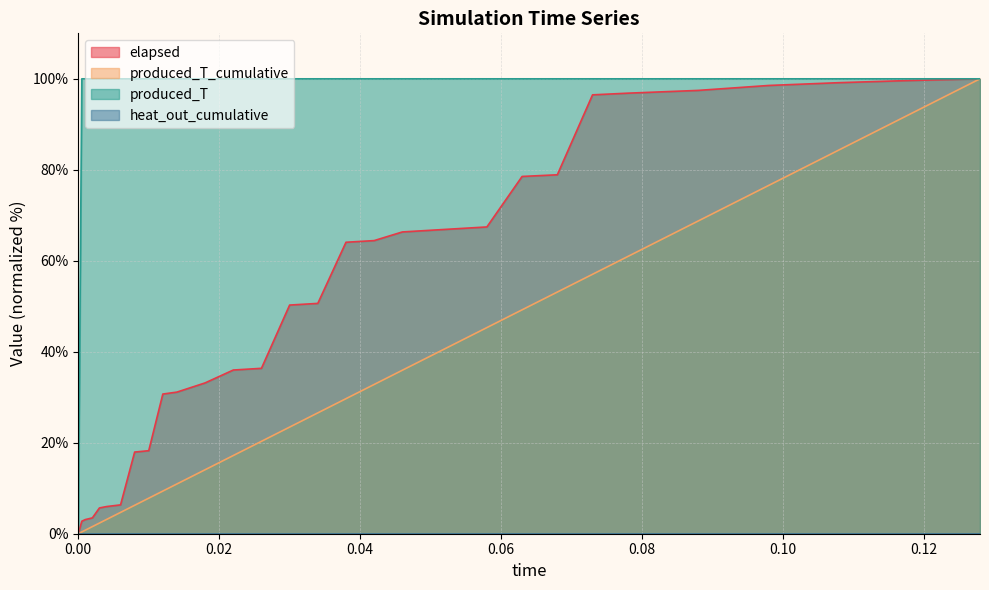

True or false: elapsed and produced_T cross at least once.

False